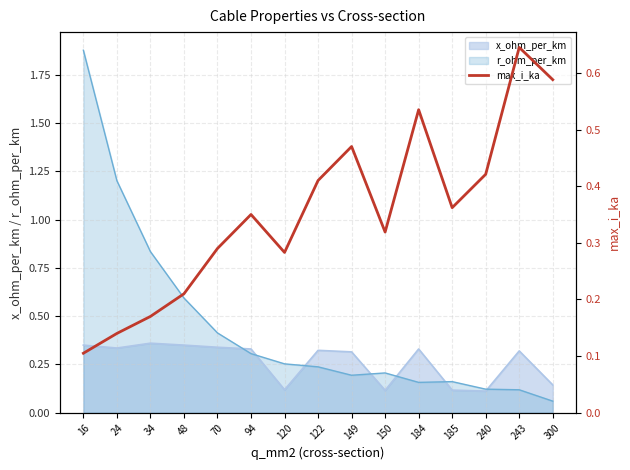

The value of x_ohm_per_km at 122 is 0.5. True or false?

False